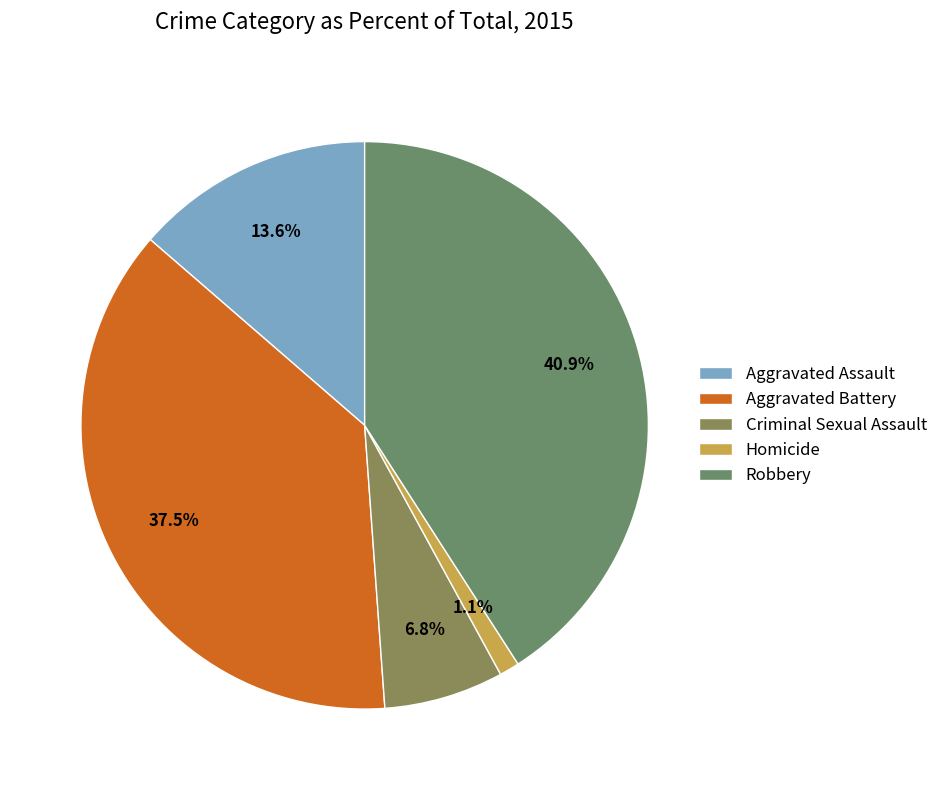

Which category has the smallest portion of the pie?

Homicide